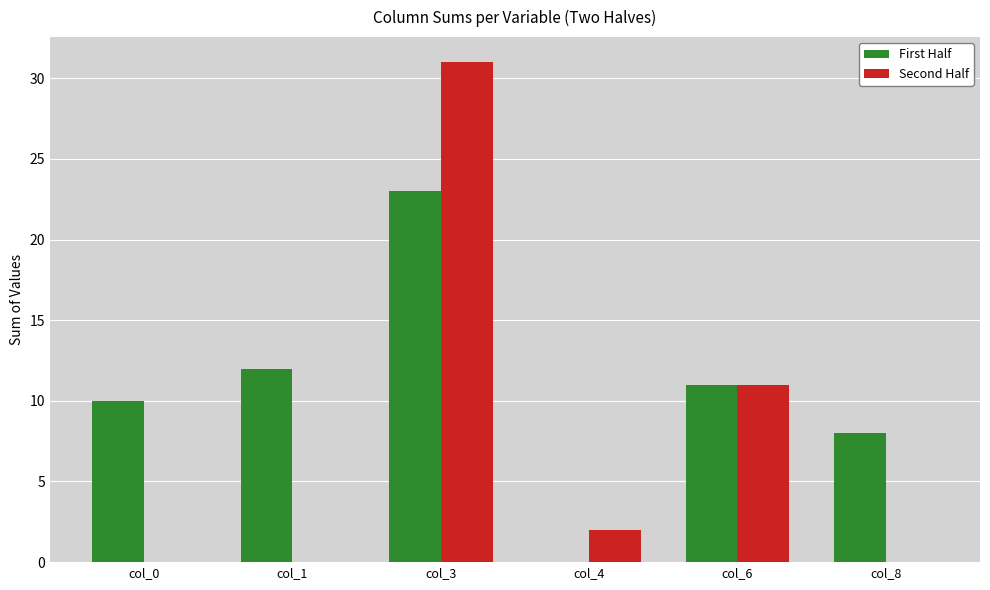

The First Half series shows 0 at col_4. True or false?

True